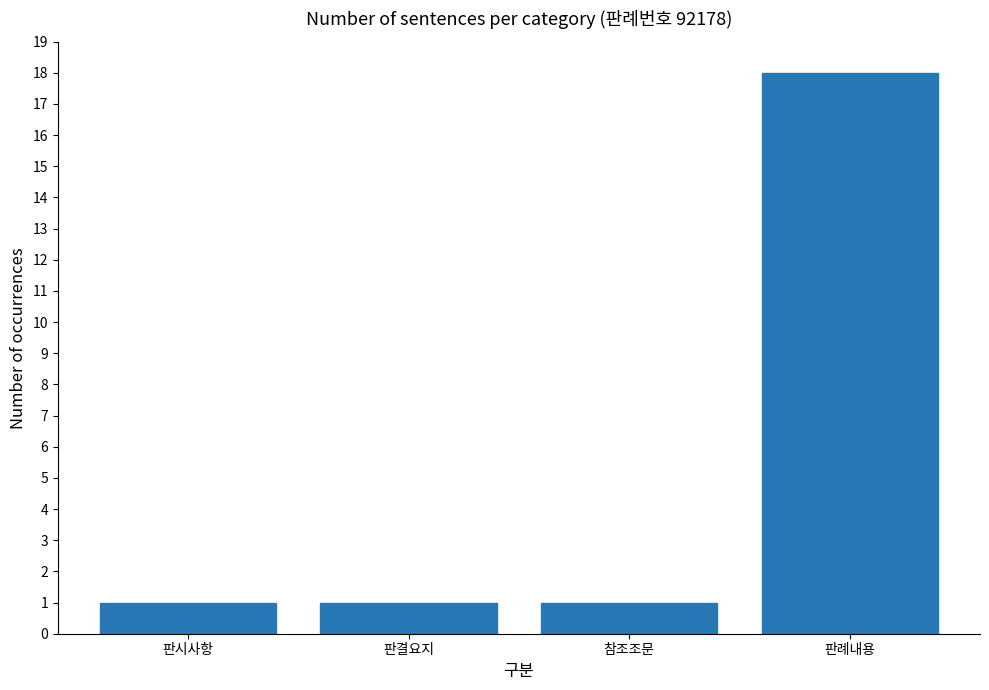

What is the smallest value displayed?

1